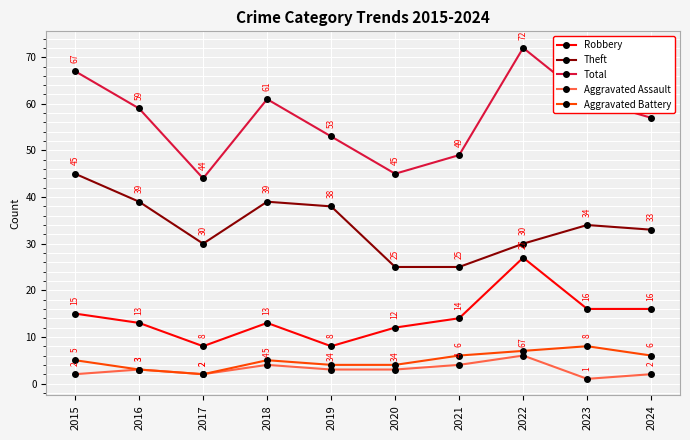

Does the chart display data point markers on the line(s)?

Yes